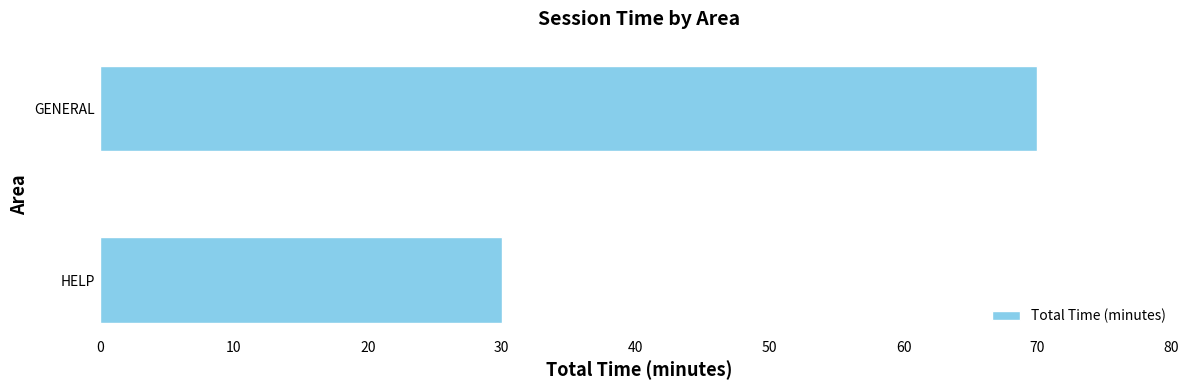

The chart shows a value of 70 at GENERAL. True or false?

True